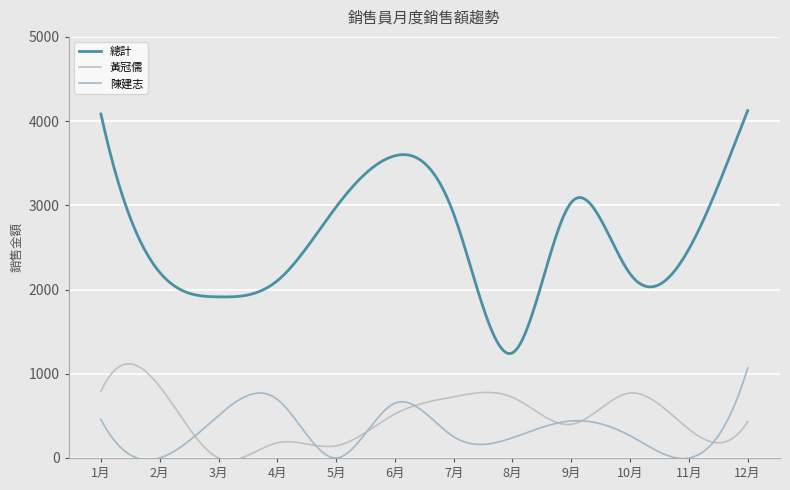

Reading right to left, transcribe all the data shown in this chart.

總計: 4124	2480	2187	3034	1248	2898	3588	2980	2104	1913	2204	4084
黃冠儒: 432	342	771	400	720	726	522	144	180	0	848	792
陳建志: 1068	0	264	440	240	252	650	0	696	504	0	456